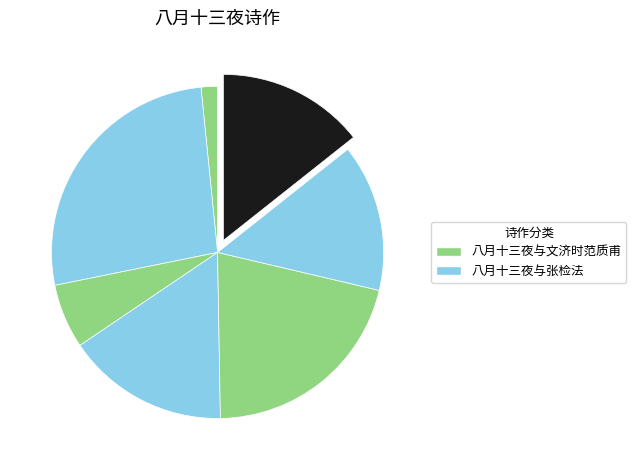

How many segments does this pie chart have?

7